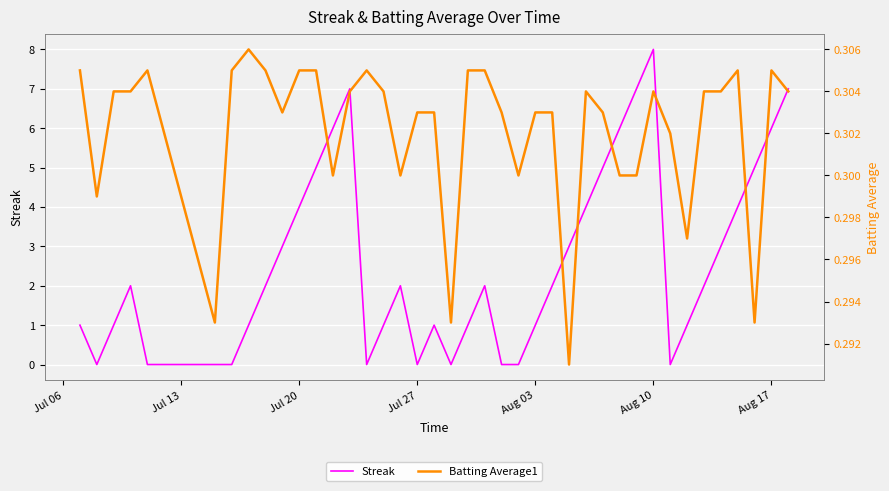

Which series has the largest total across all categories?

Streak